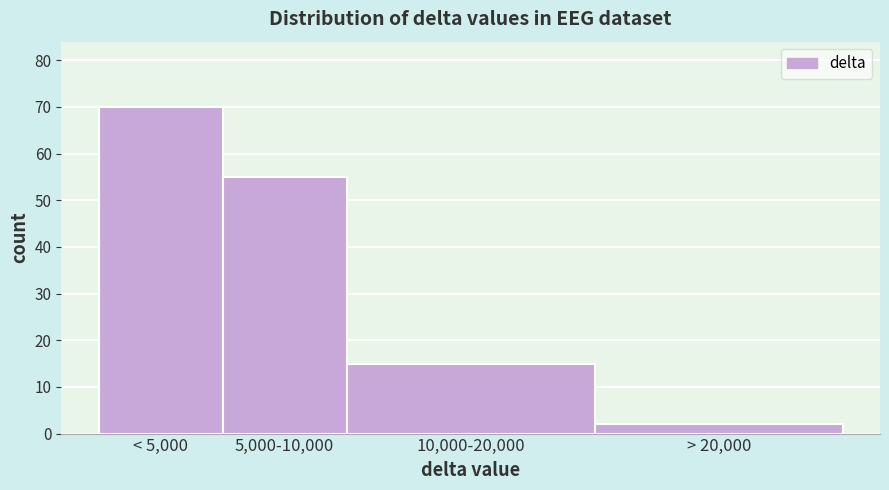

Reading left to right, what are all the values shown in this chart?

< 5,000=70	5,000-10,000=55	10,000-20,000=15	> 20,000=2